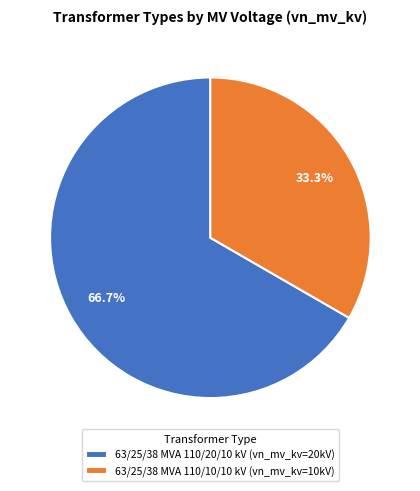

Rank the categories by value from highest to lowest.

63/25/38 MVA 110/20/10 kV, 63/25/38 MVA 110/10/10 kV